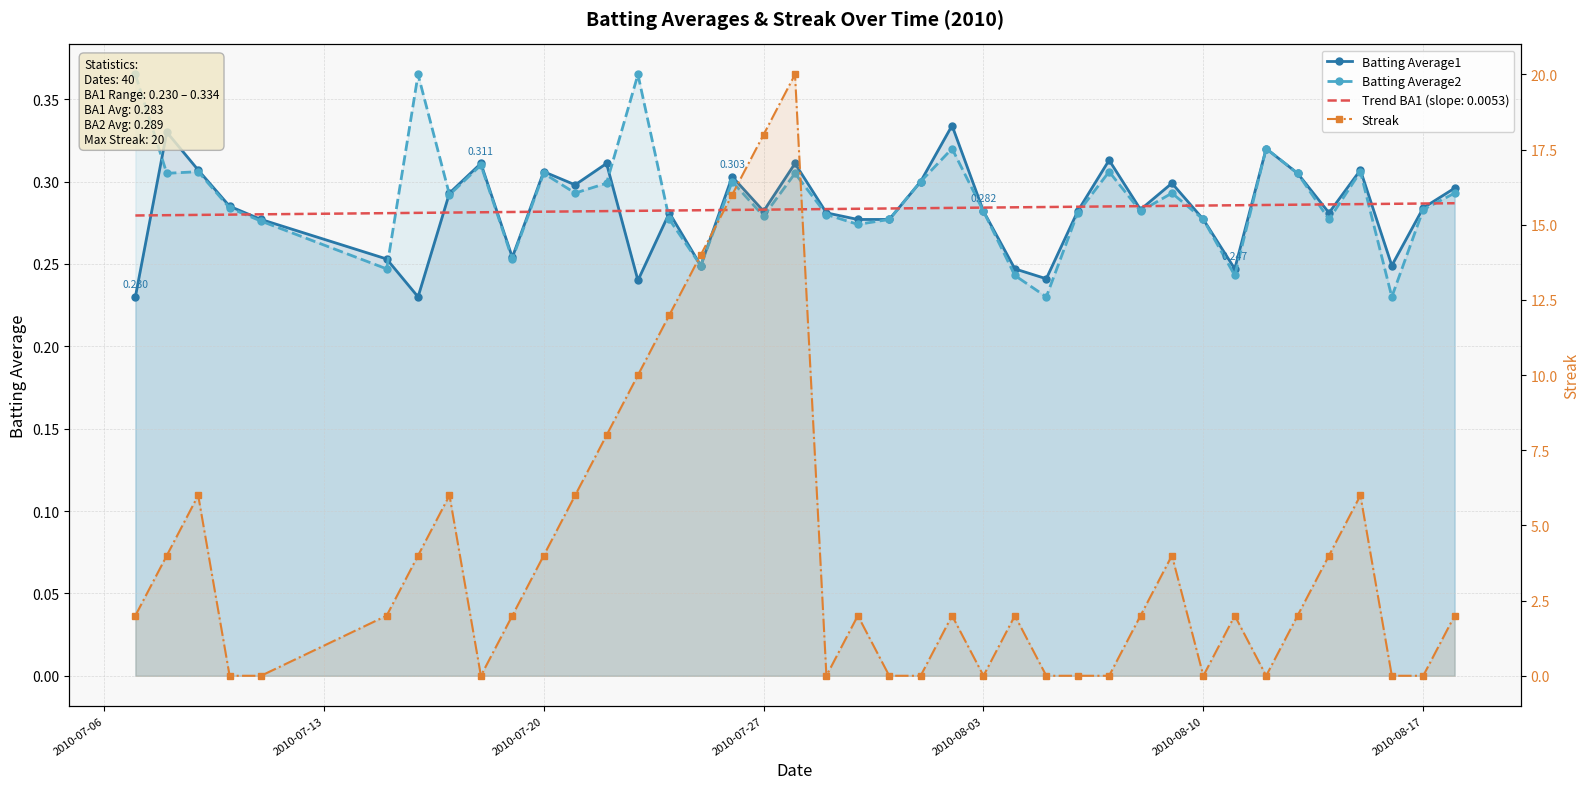

In Streak, how many points are lower than both neighbors (excluding endpoints)?

5